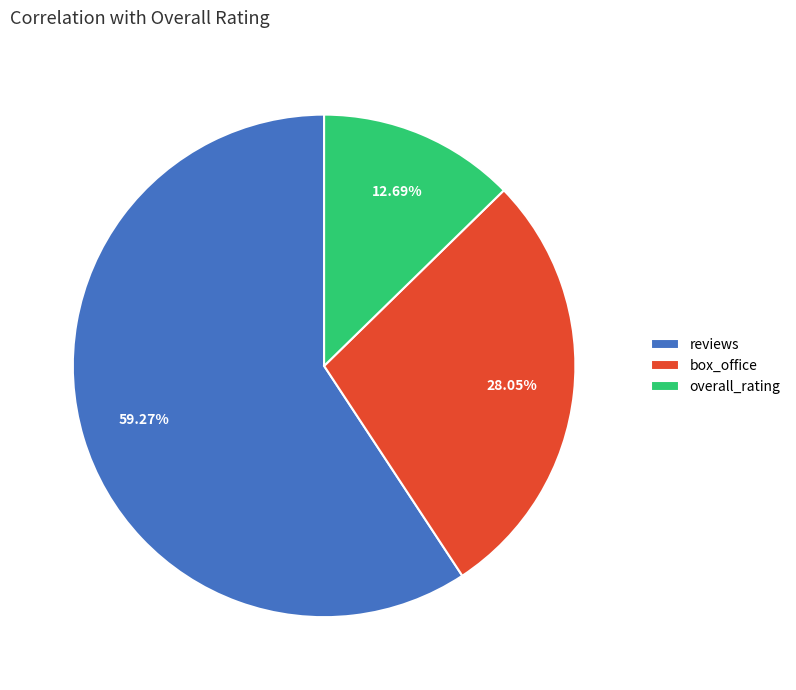

Is reviews the majority of the pie?

Yes